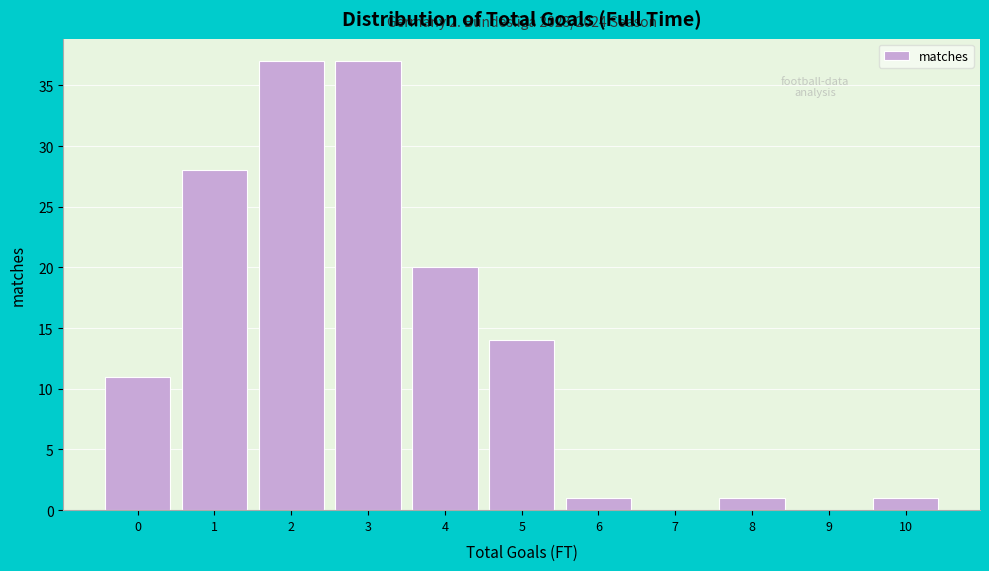

Reading right to left, transcribe all the data shown in this chart.

10=1	9=0	8=1	7=0	6=1	5=14	4=20	3=37	2=37	1=28	0=11